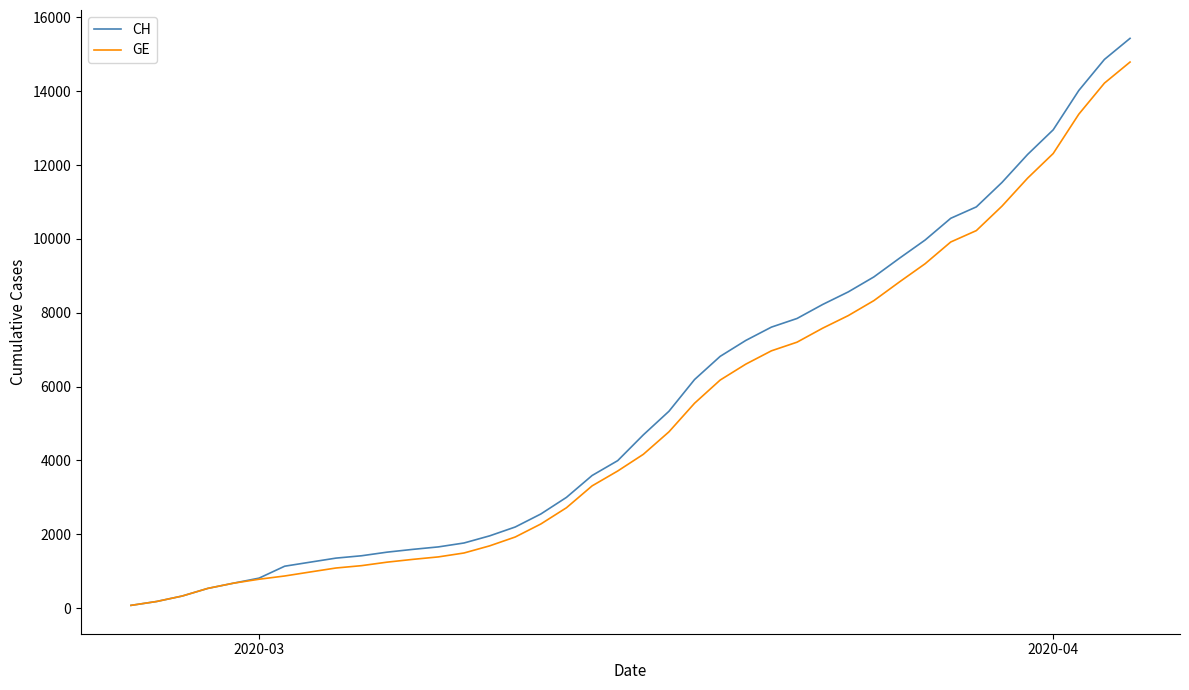

Which series has the largest range (max minus min)?

CH